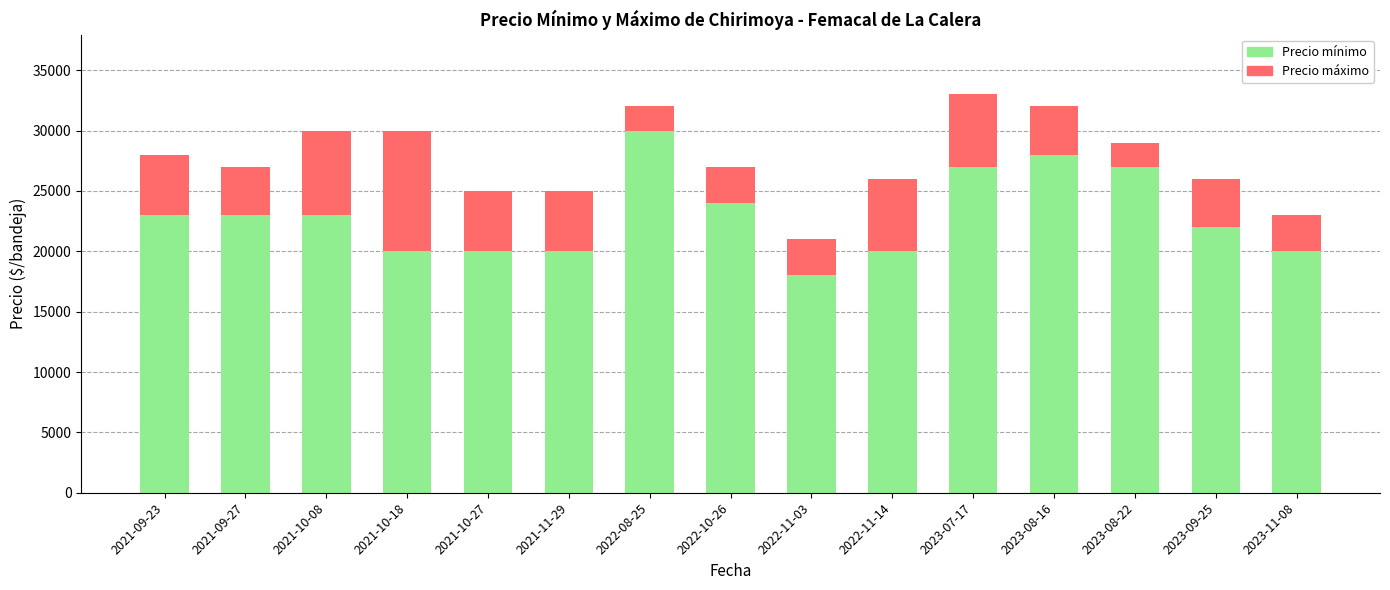

Reading right to left, list the values for the Precio mínimo series.

2023-11-08=20000	2023-09-25=22000	2023-08-22=27000	2023-08-16=28000	2023-07-17=27000	2022-11-14=20000	2022-11-03=18000	2022-10-26=24000	2022-08-25=30000	2021-11-29=20000	2021-10-27=20000	2021-10-18=20000	2021-10-08=23000	2021-09-27=23000	2021-09-23=23000